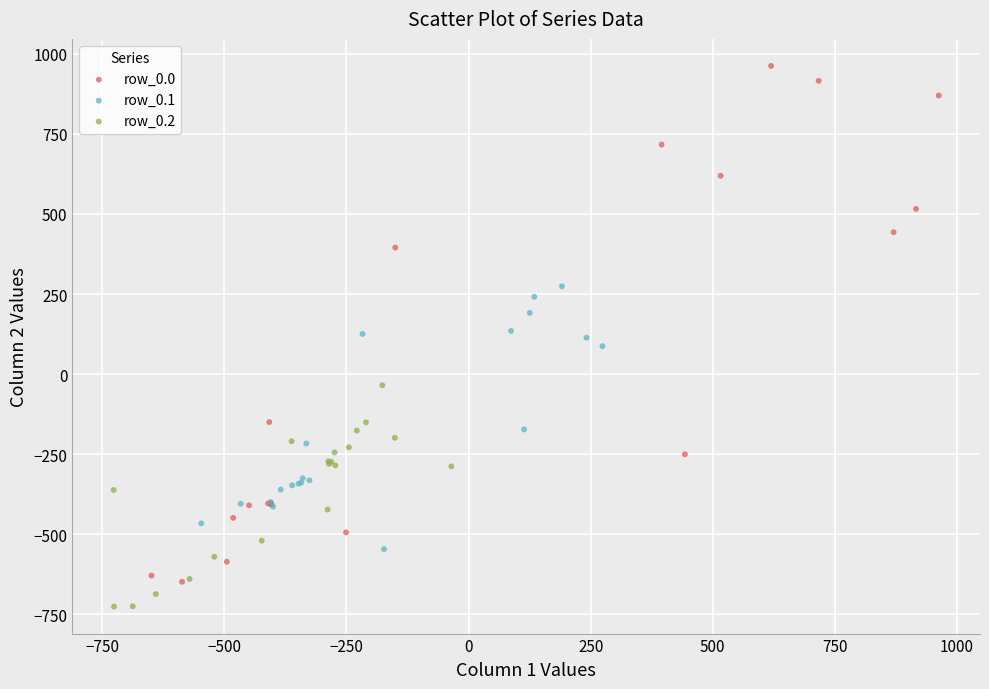

What are all the series names shown in the legend?

row_0.0, row_0.1, row_0.2